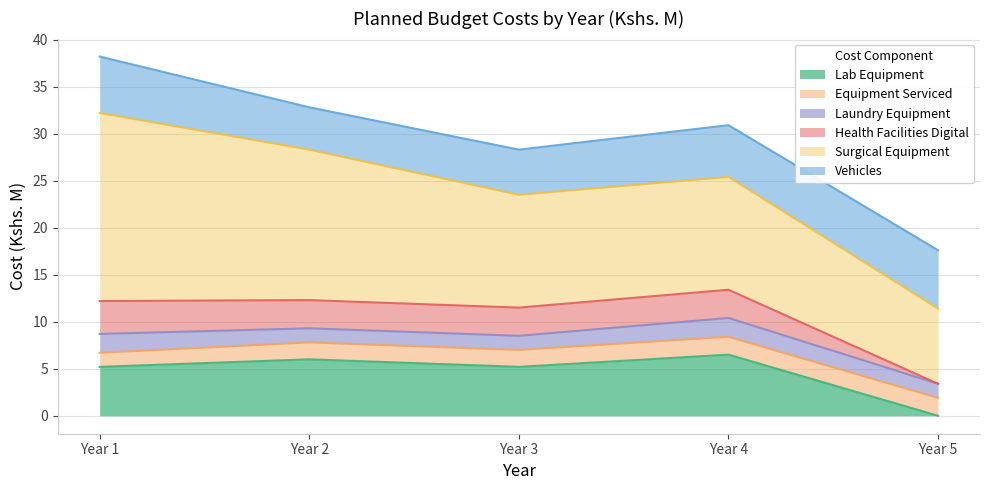

True or false: Vehicles and Laundry Equipment intersect in this chart.

False